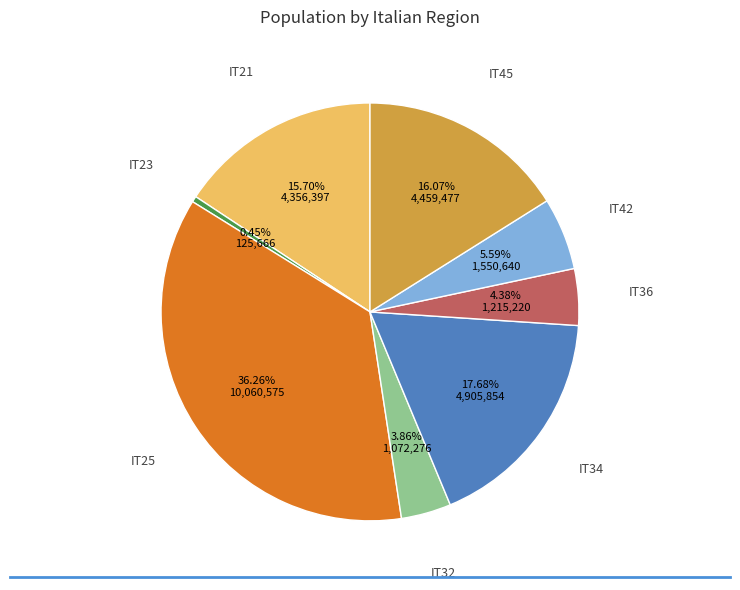

Does any single category account for the majority?

No